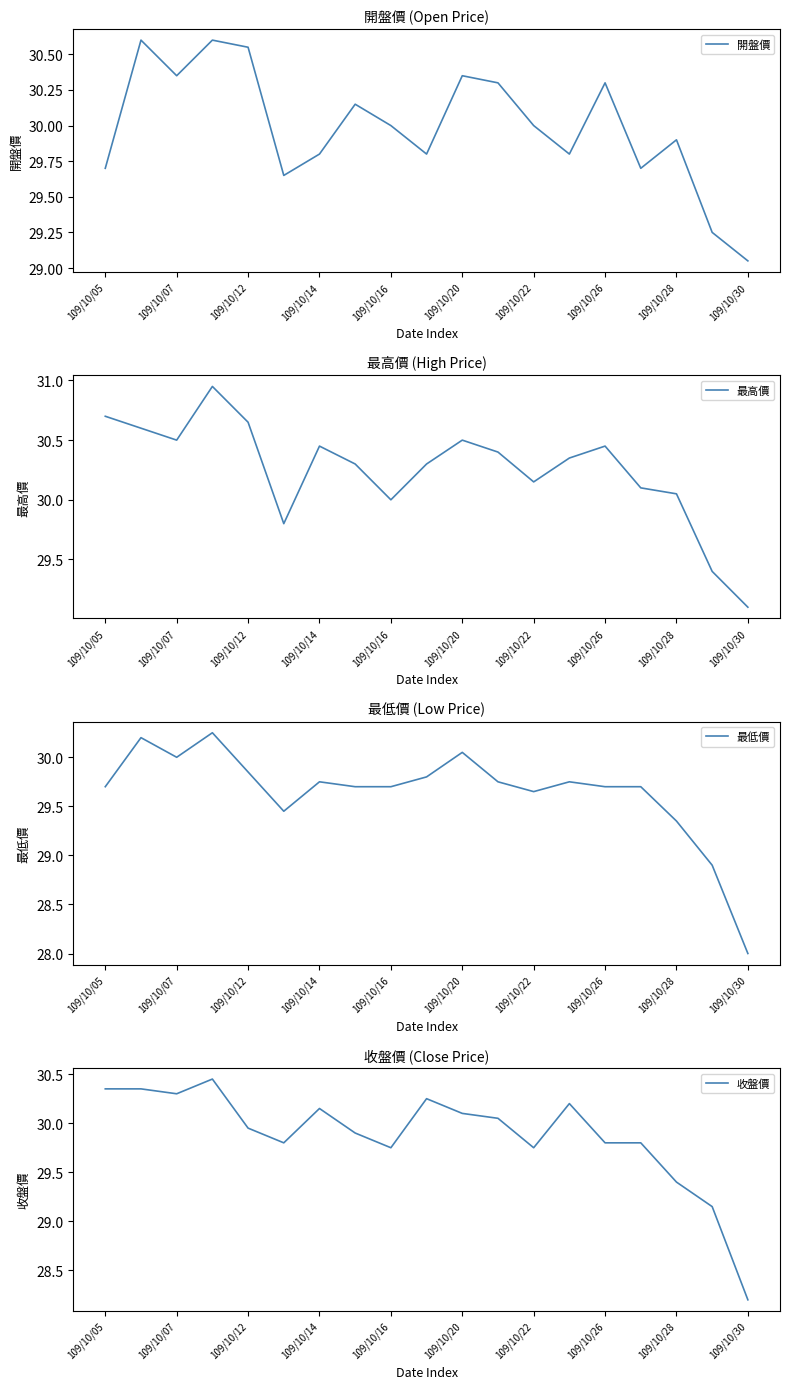

Is it true that 最高價 equals 48.8 at 109/10/14?

False